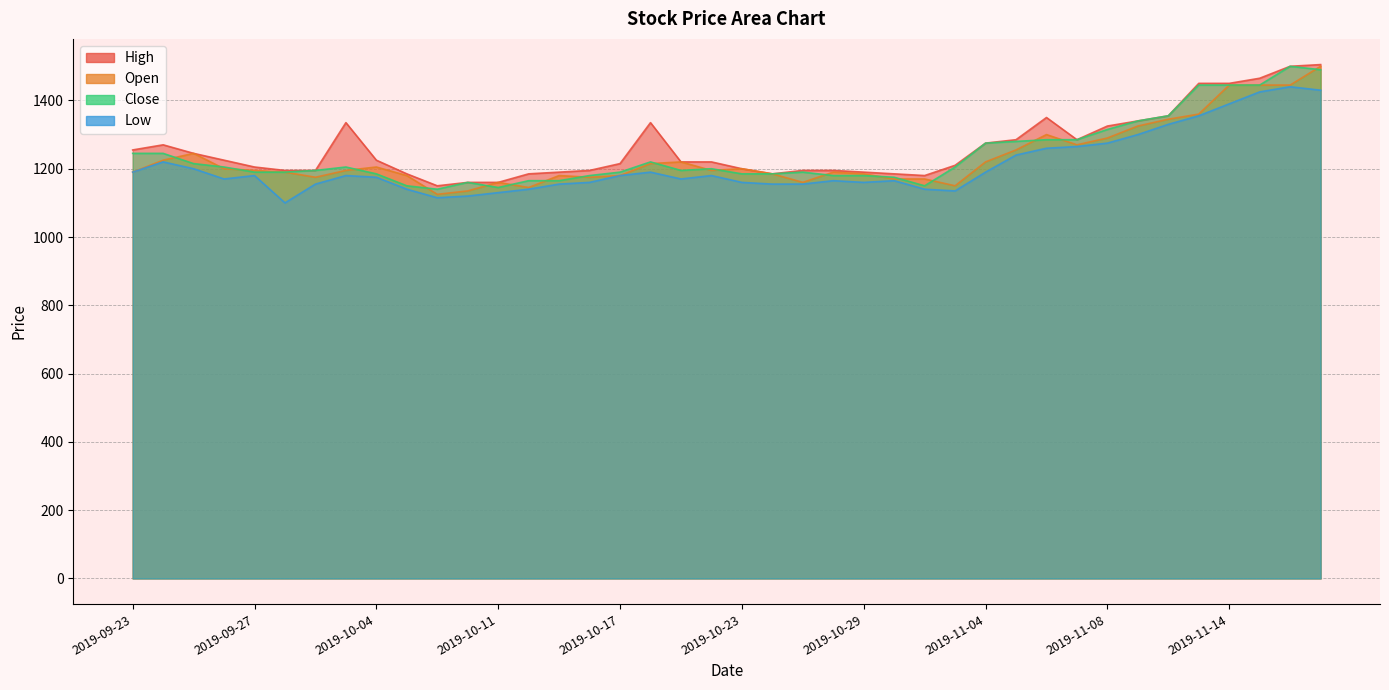

What is the difference between the Open values at 2019-10-24 and 2019-10-14?

40